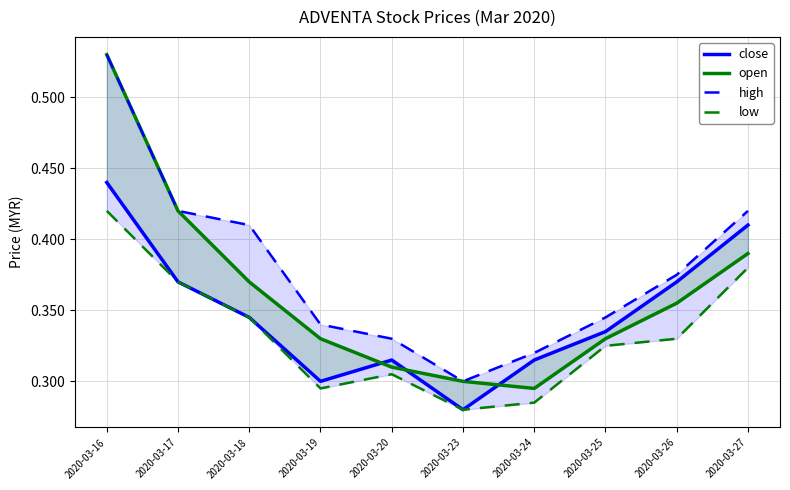

What is the sum of all low values?

3.3